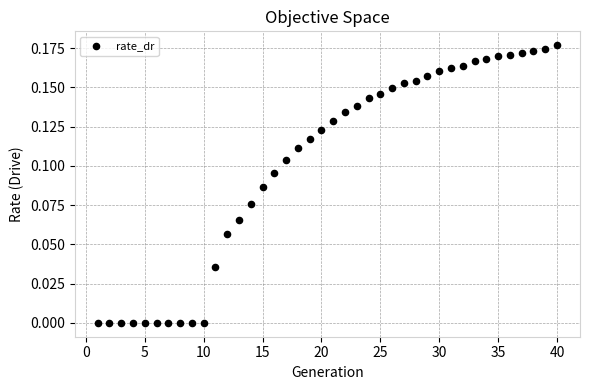

What is the range of X values (max minus min)?

39.0